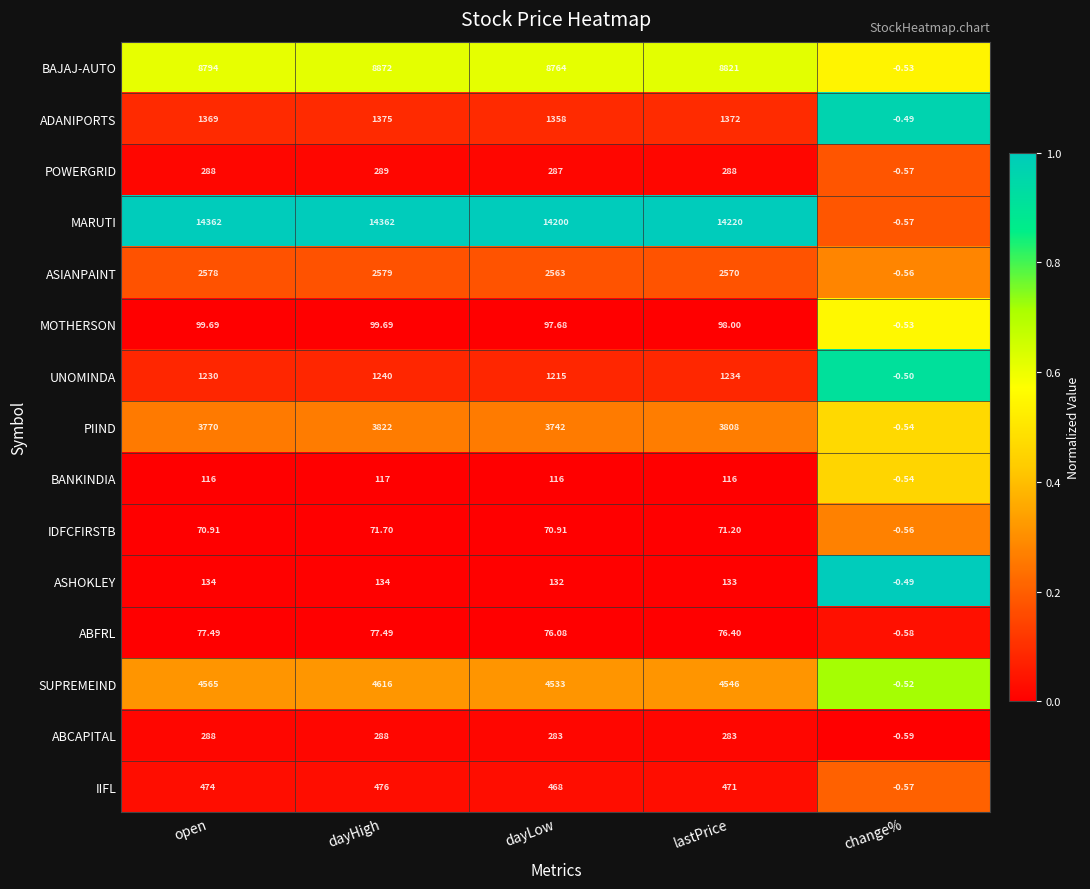

Which series has the largest range (max minus min)?

MARUTI